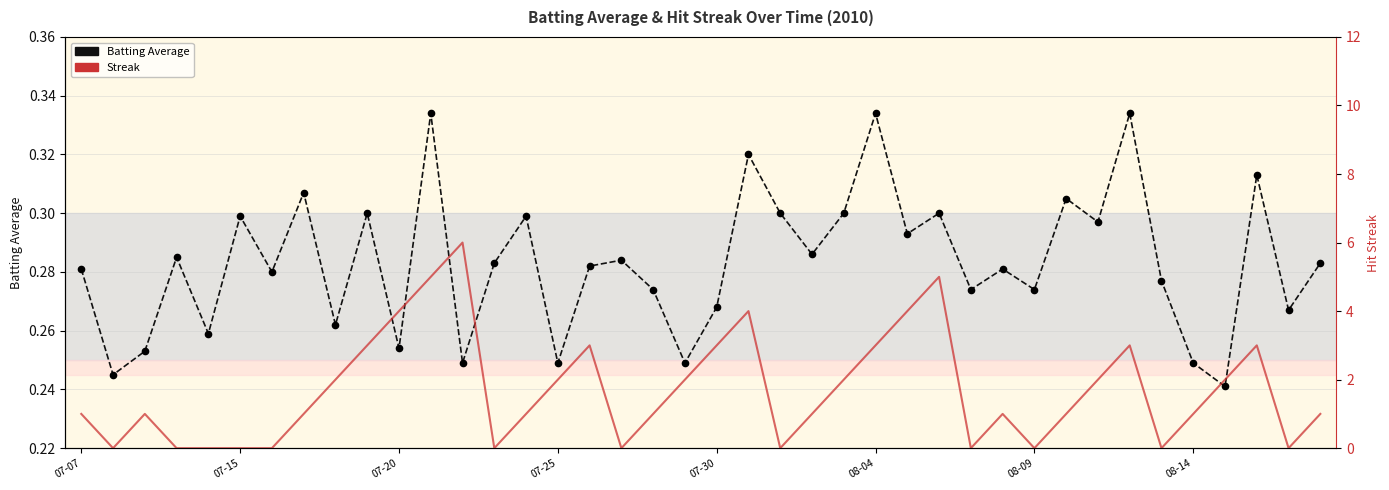

What is the average value of the Streak series?

1.7